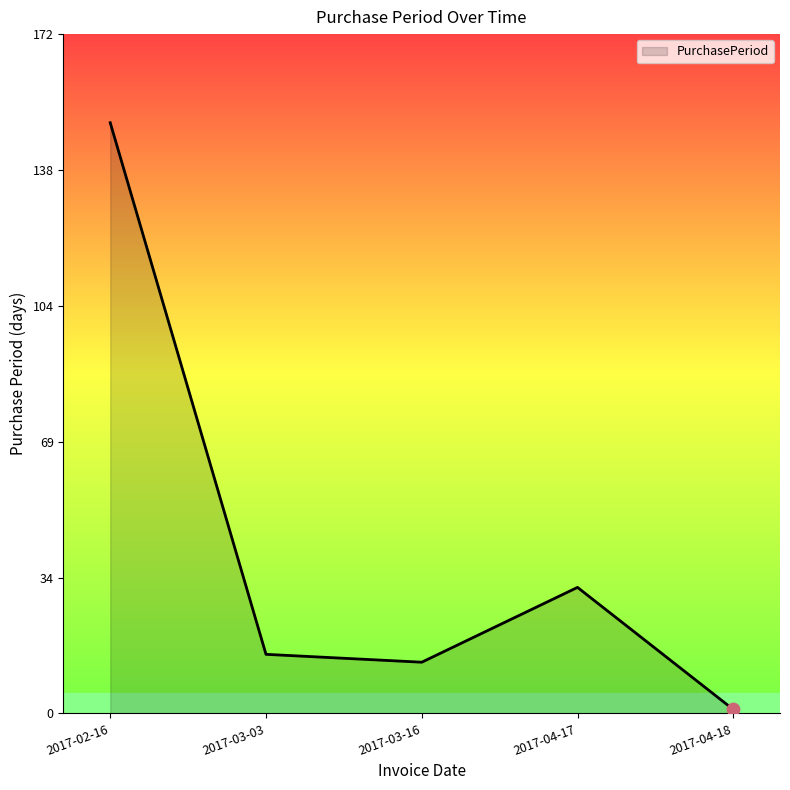

Which has a higher value, 2017-03-16 or 2017-02-16?

2017-02-16